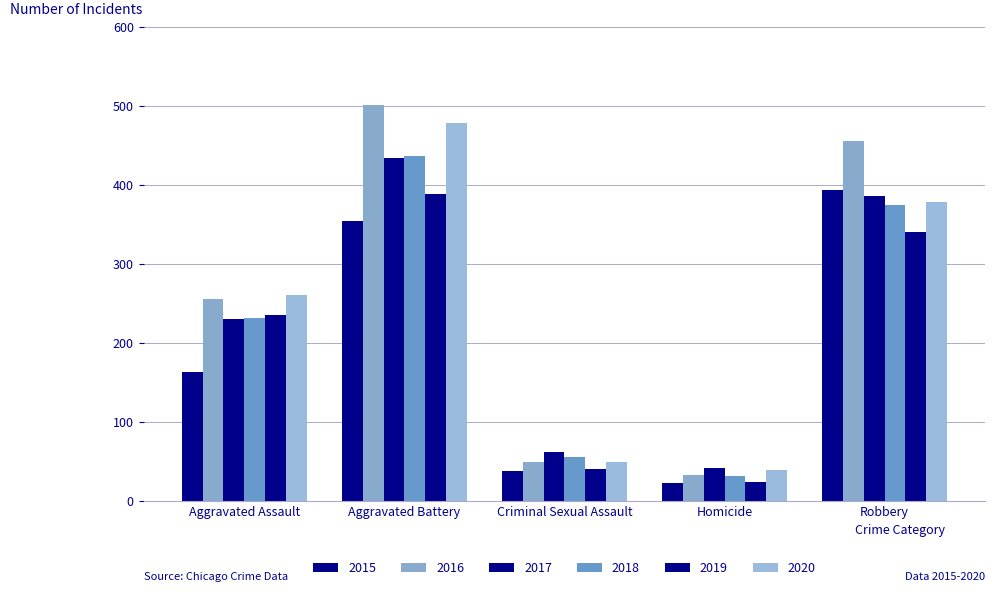

How many values in the 2018 series are below 231?

2